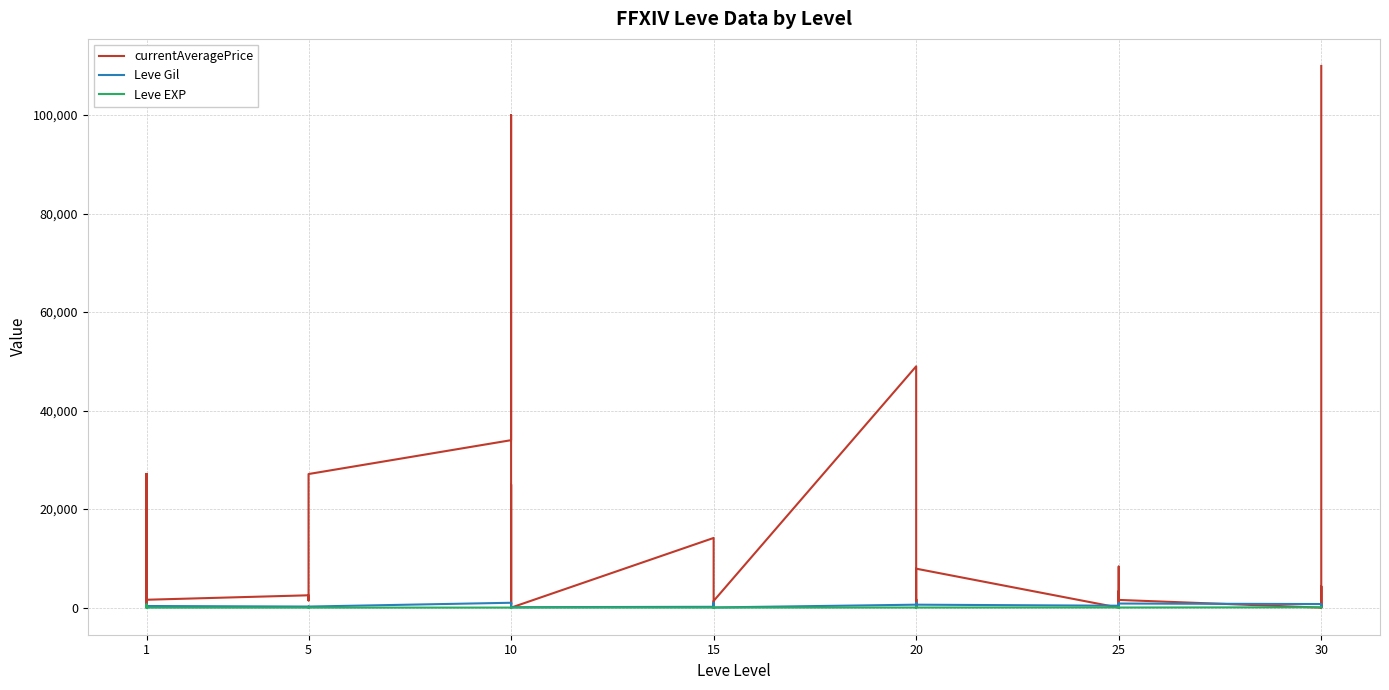

Rank the series by their maximum value, from highest to lowest.

currentAveragePrice, Leve Gil, Leve EXP